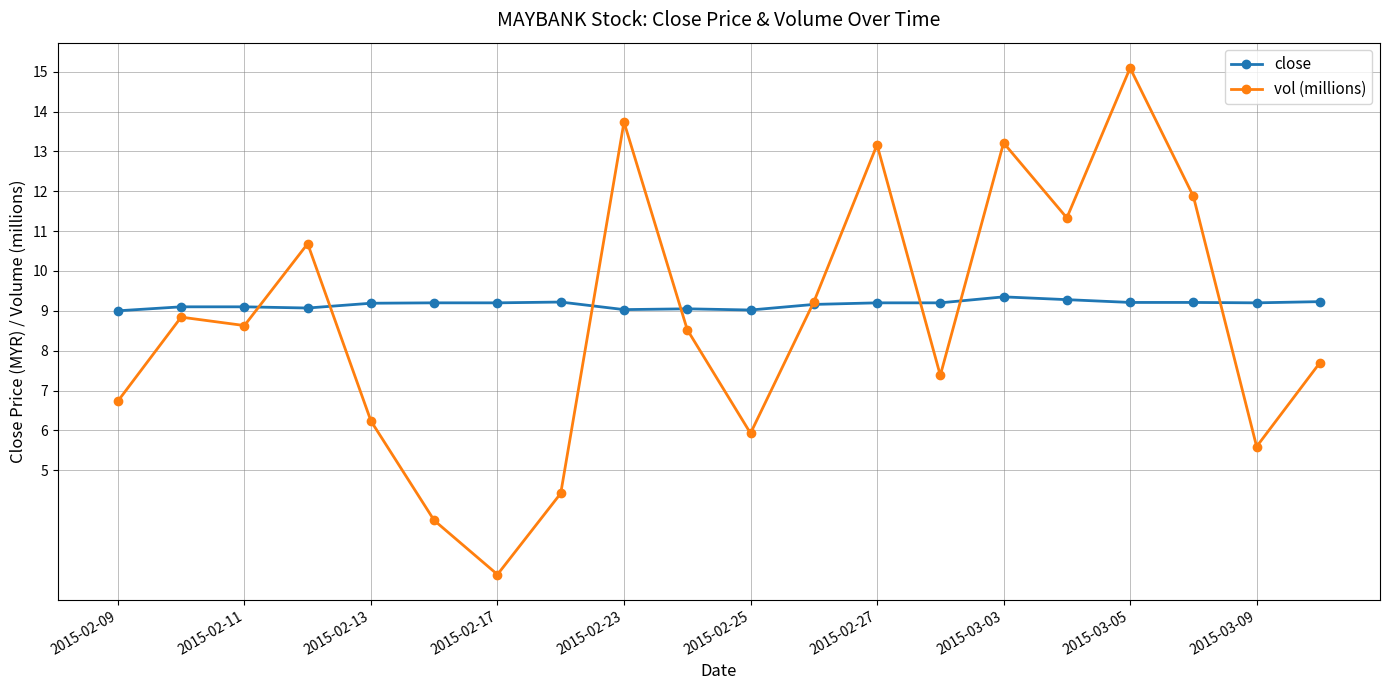

Which series has the largest range (max minus min)?

vol (millions)